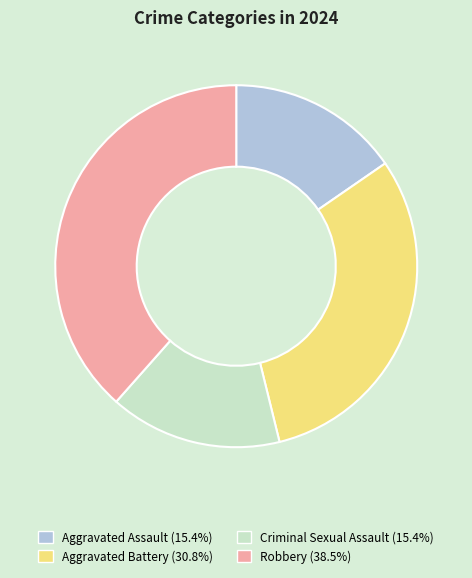

Do Criminal Sexual Assault and Robbery together represent more than half of the pie?

Yes